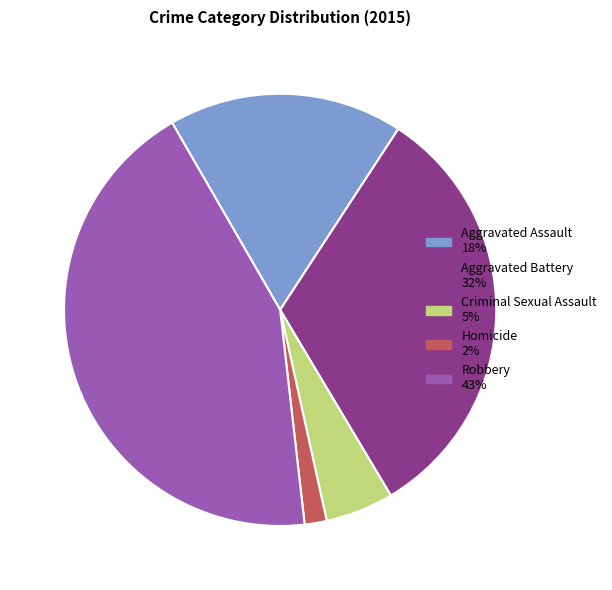

Is it true that Aggravated Battery is 32% of the pie?

True